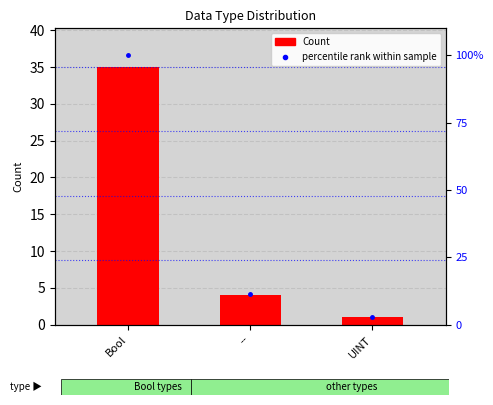

At which label does percentile rank within sample first exceed 11?

Bool